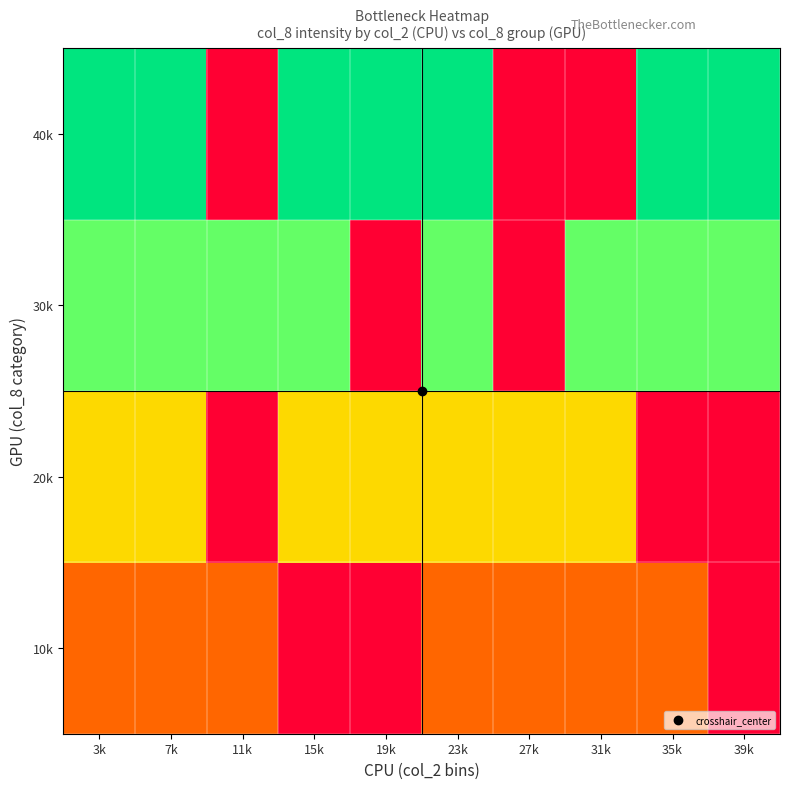

At how many categories does at least one series exceed 3?

7